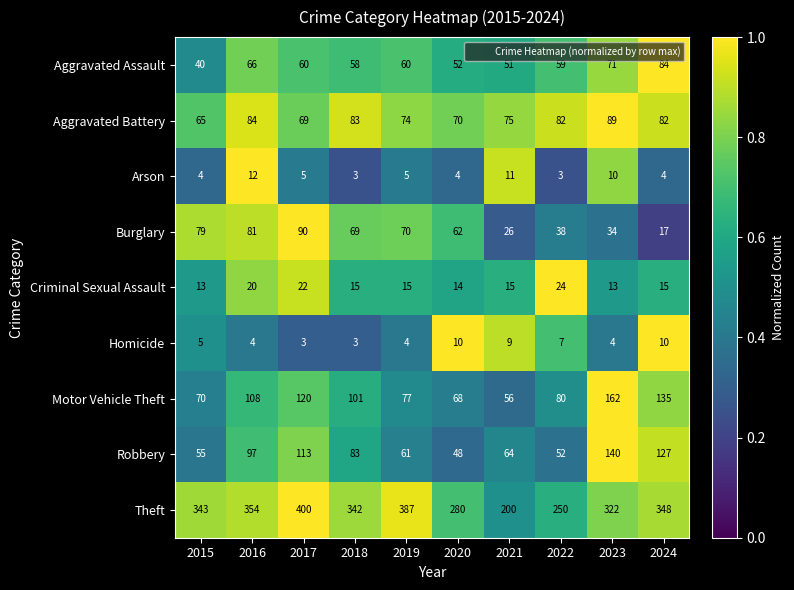

What is the difference between the highest and lowest values at 2017?

397